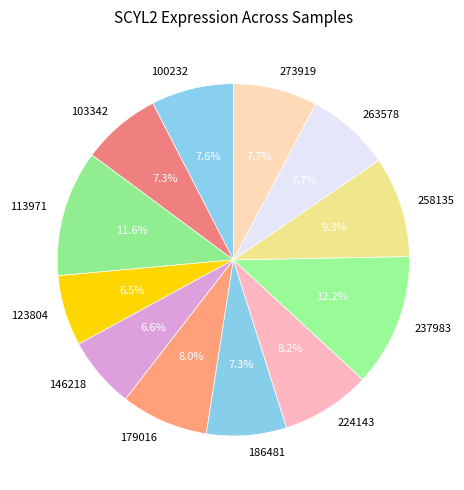

What portion of the pie excludes 258135?

90.7%